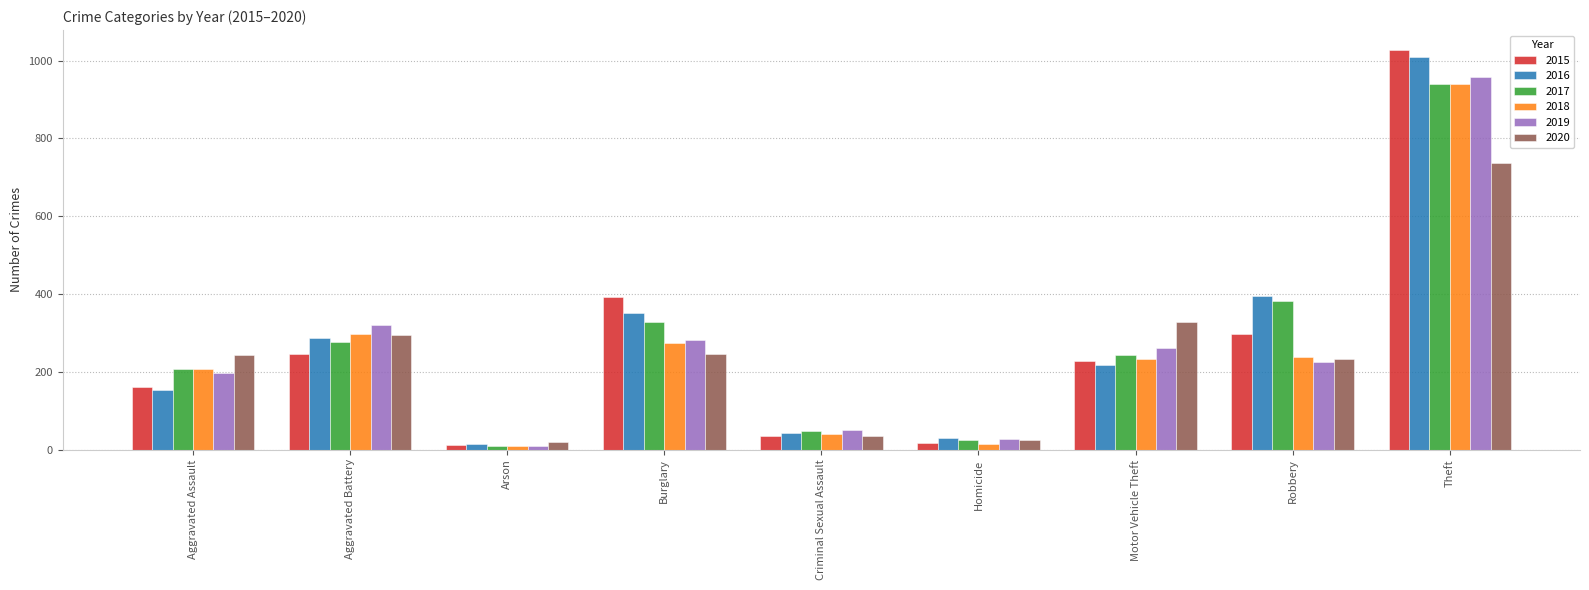

What is the difference between the maximum and second lowest values in the 2019 series?

932